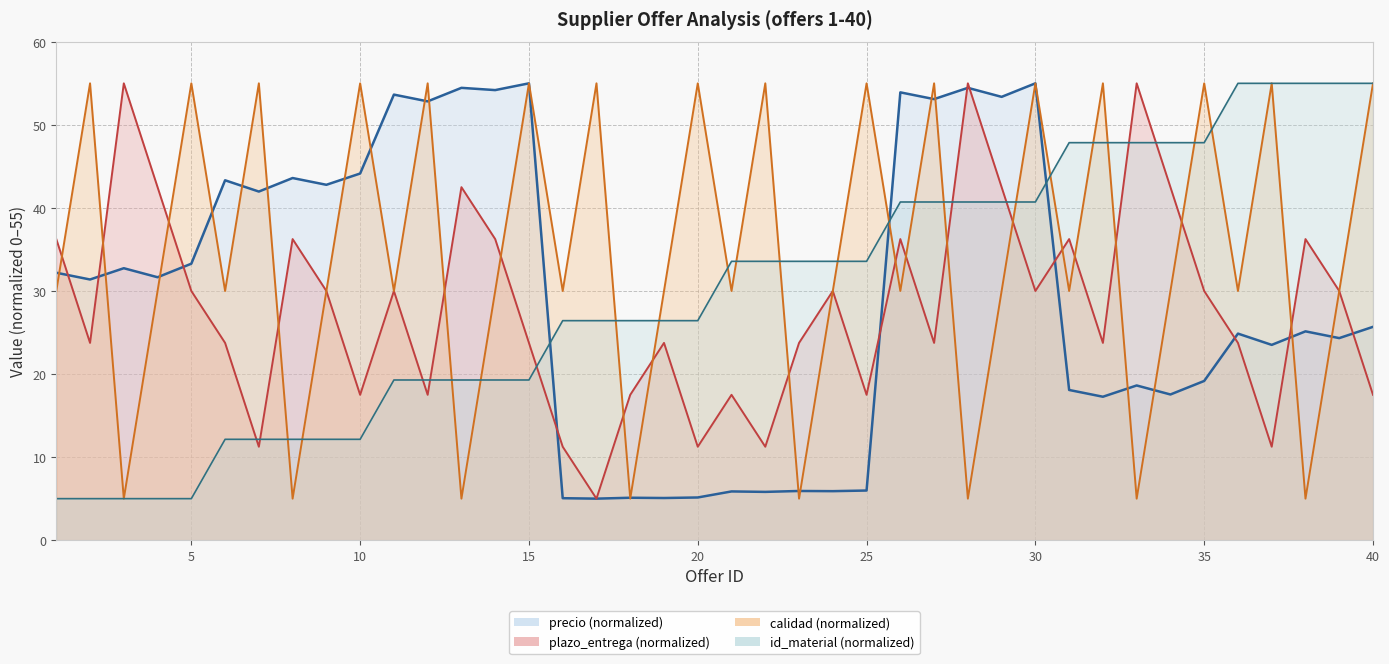

At how many categories does at least one series exceed 45?

29